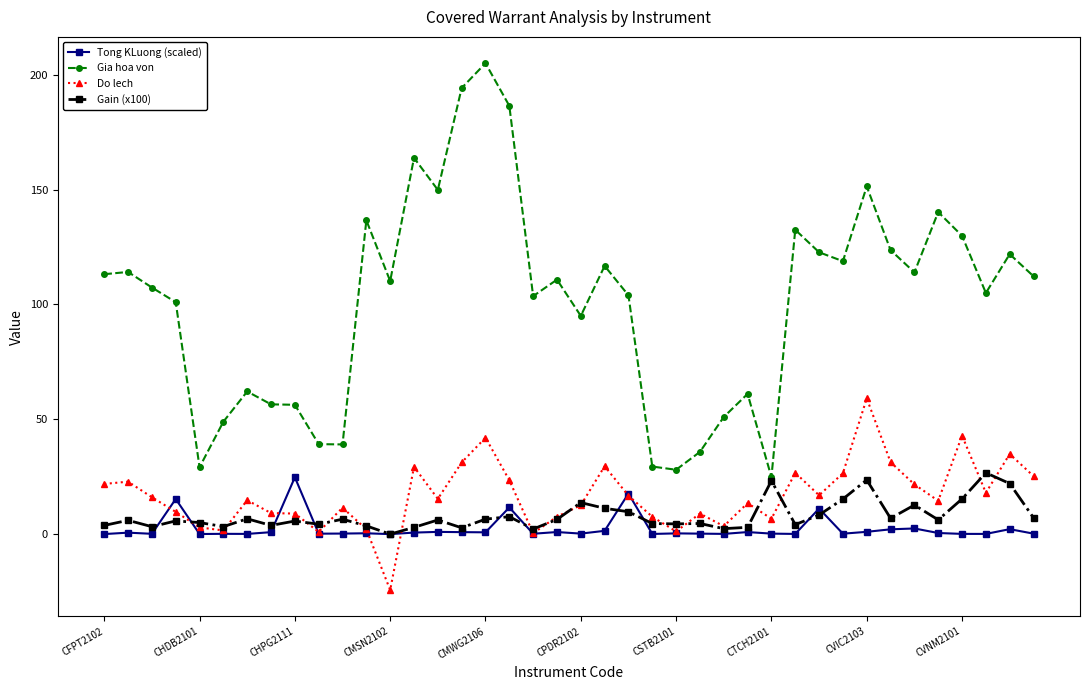

Which series has the largest range (max minus min)?

Gia hoa von